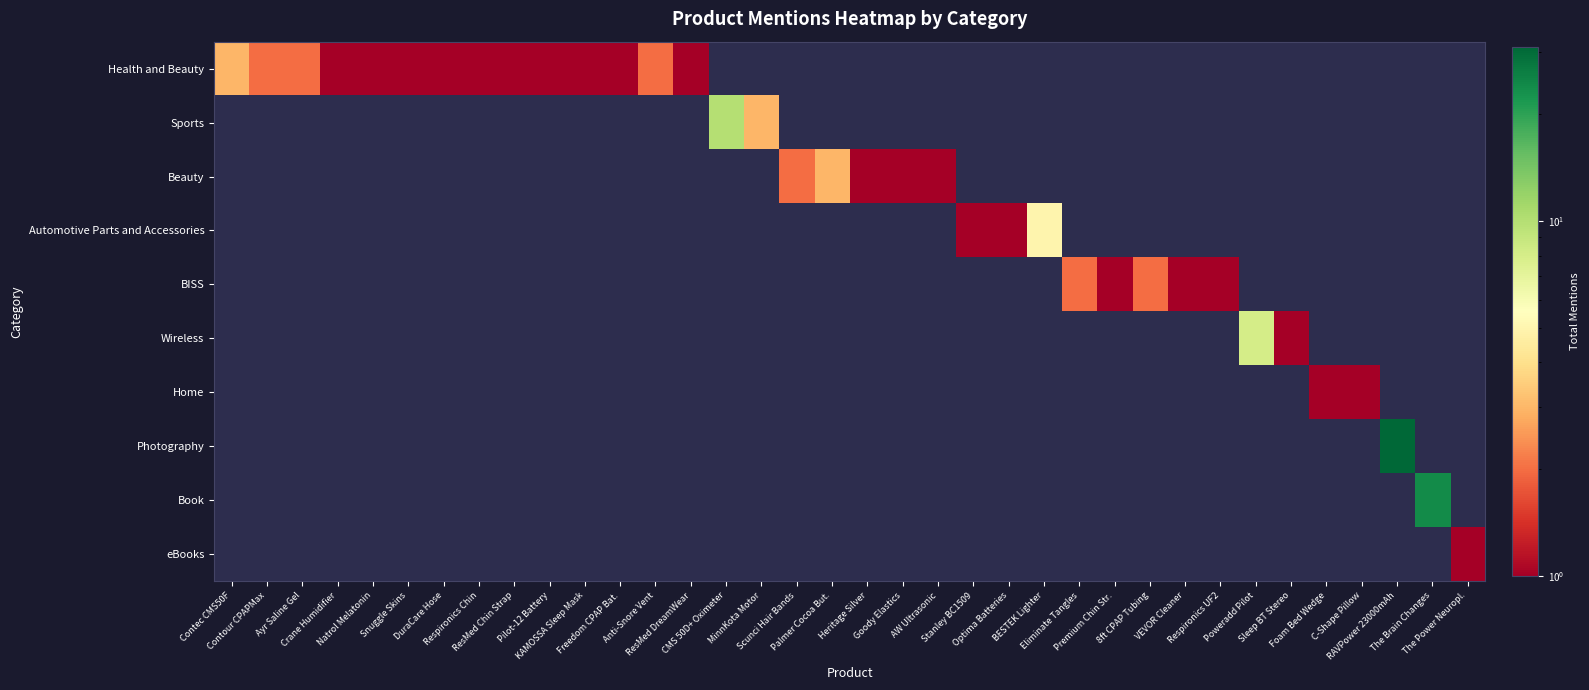

Rank the series at MinnKota Motor from lowest to highest value.

Health and Beauty, Sports, Beauty, Automotive Parts and Accessories, BISS, Wireless, Home, Photography, Book, eBooks